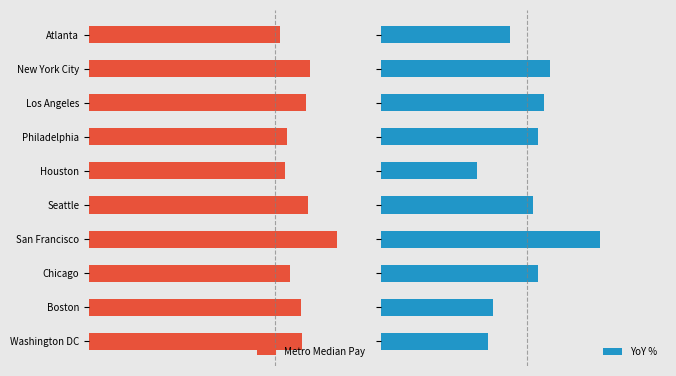

List the series in order of their overall mean, lowest first.

YoY %, Metro Median Pay